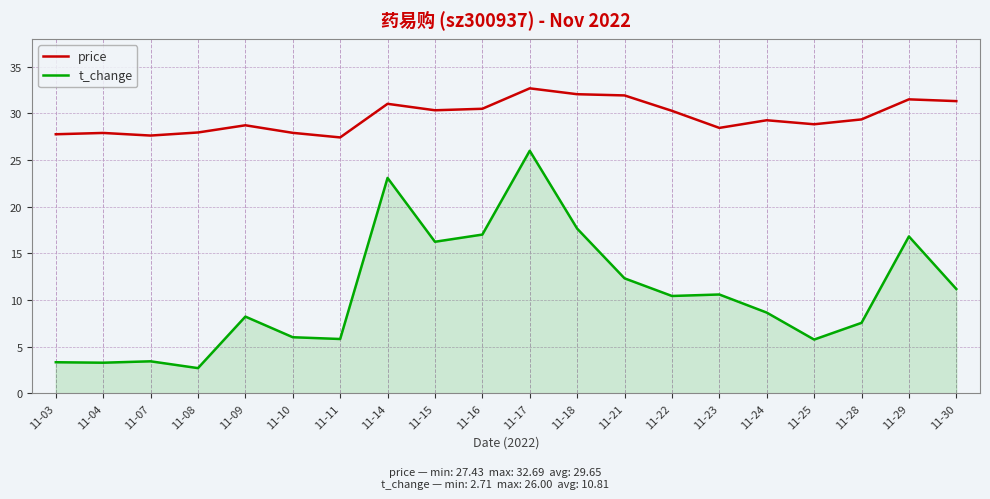

What is the average value of the price series?

29.6